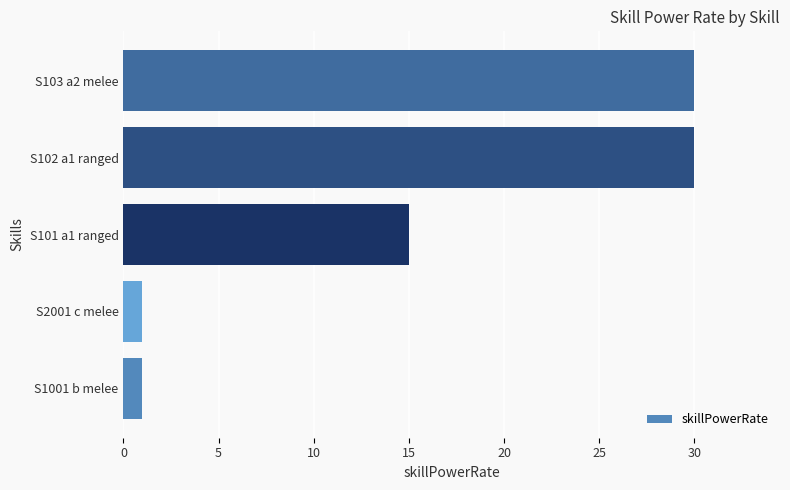

What is the change in value from S1001 b melee to S103 a2 melee?

+29